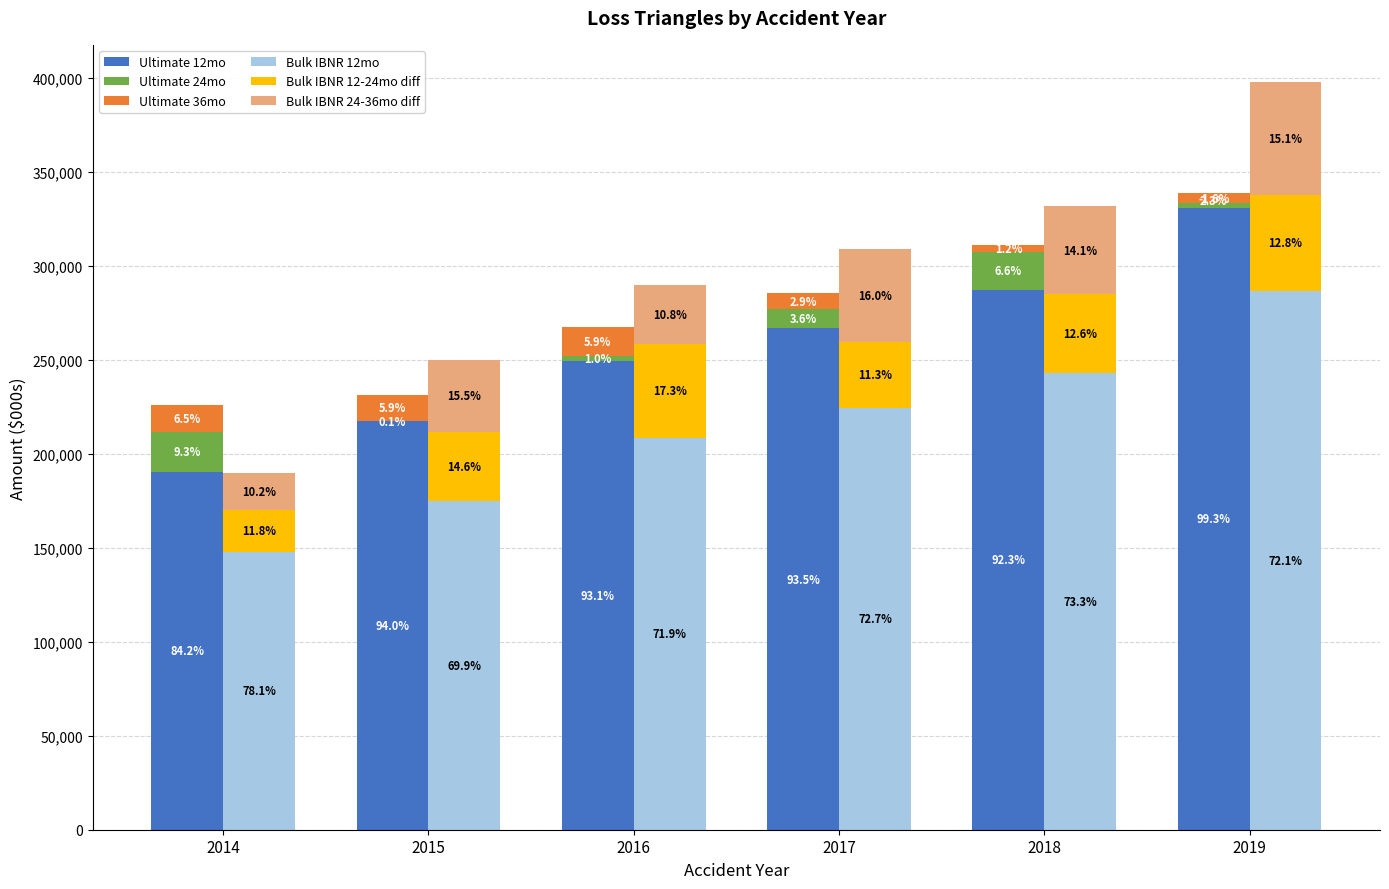

How many bars are there in each group?

6